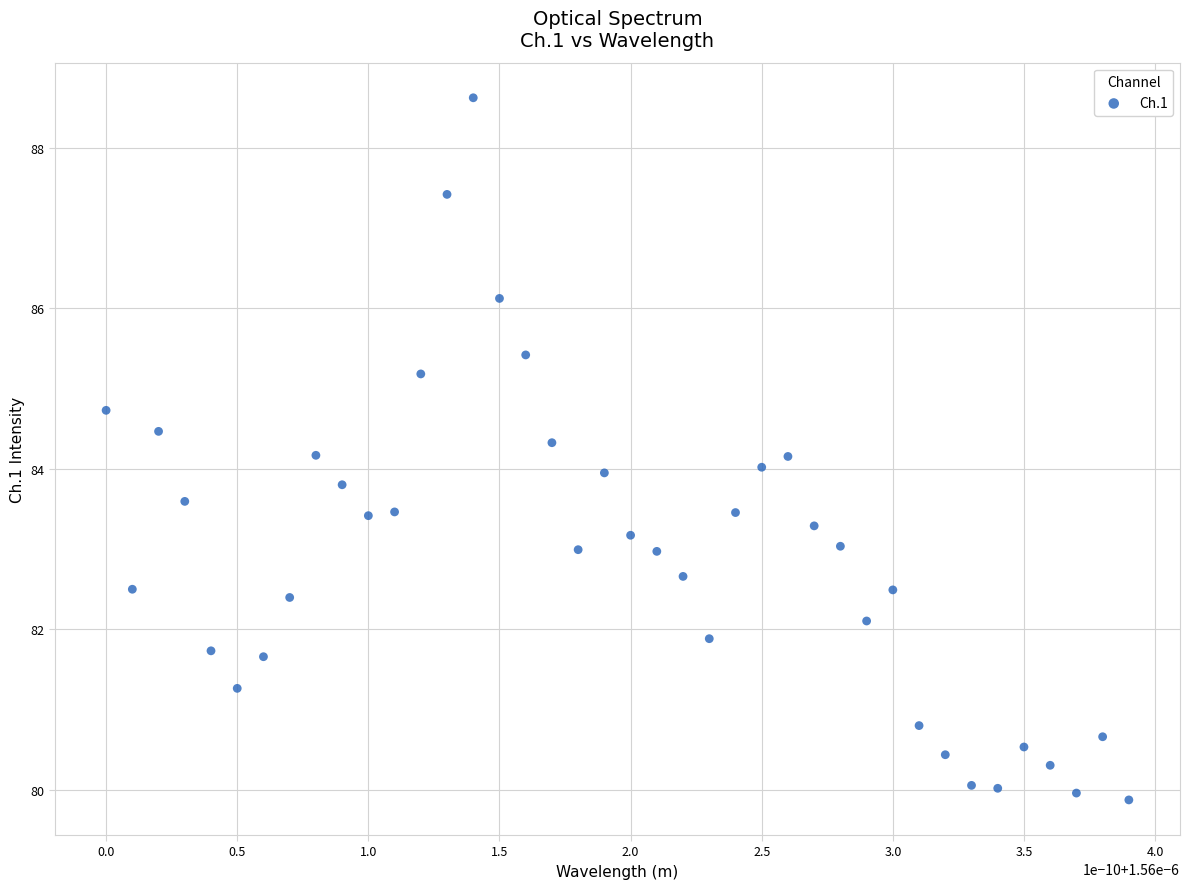

What is the range of Y values (max minus min)?

8.8